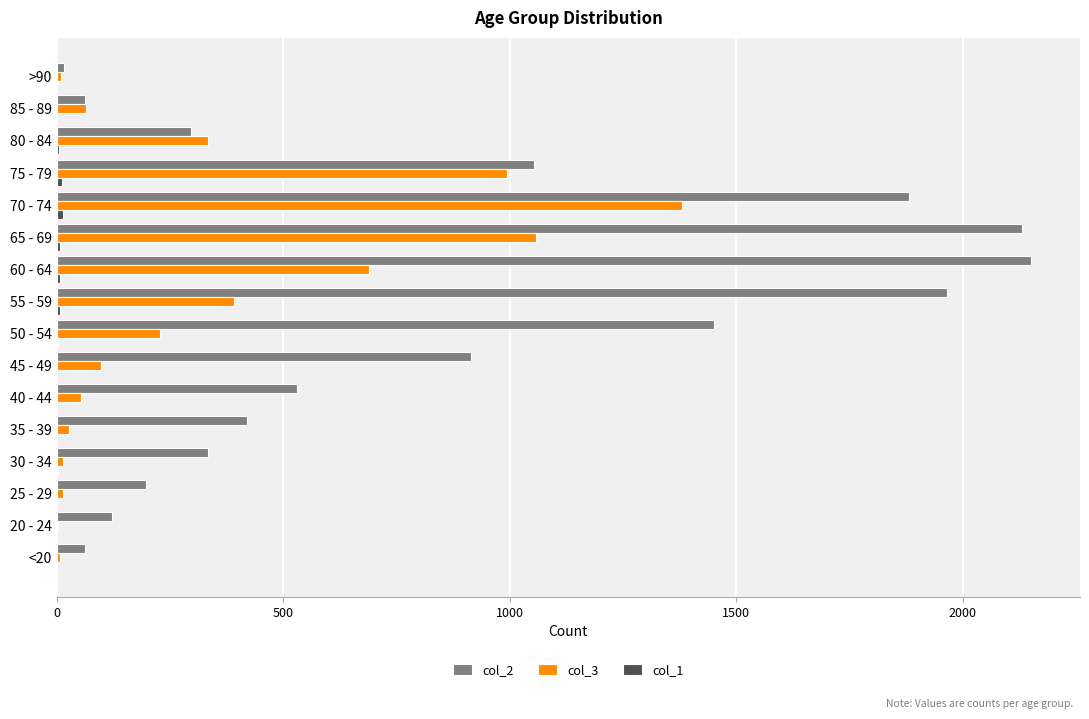

Which series has the largest total across all categories?

col_2